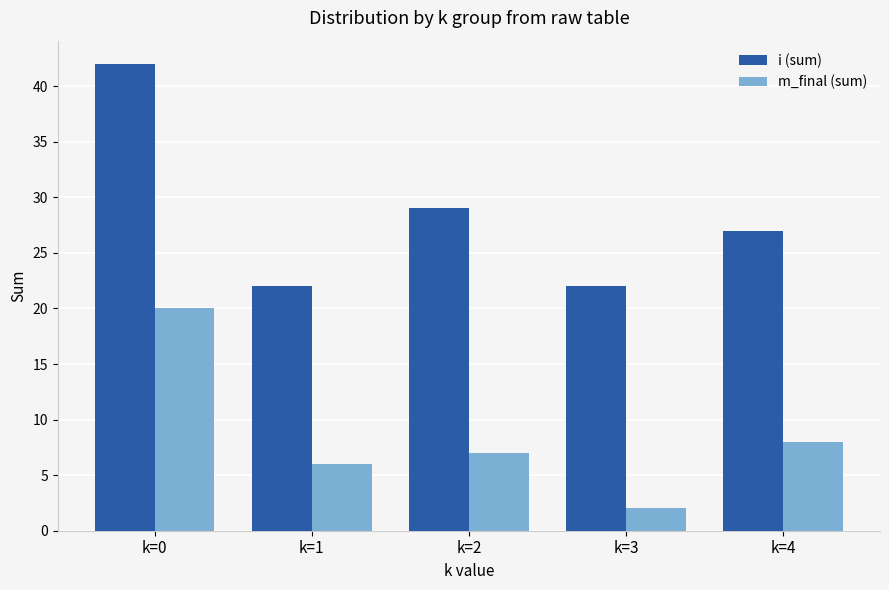

Does the chart contain stacked bars?

No